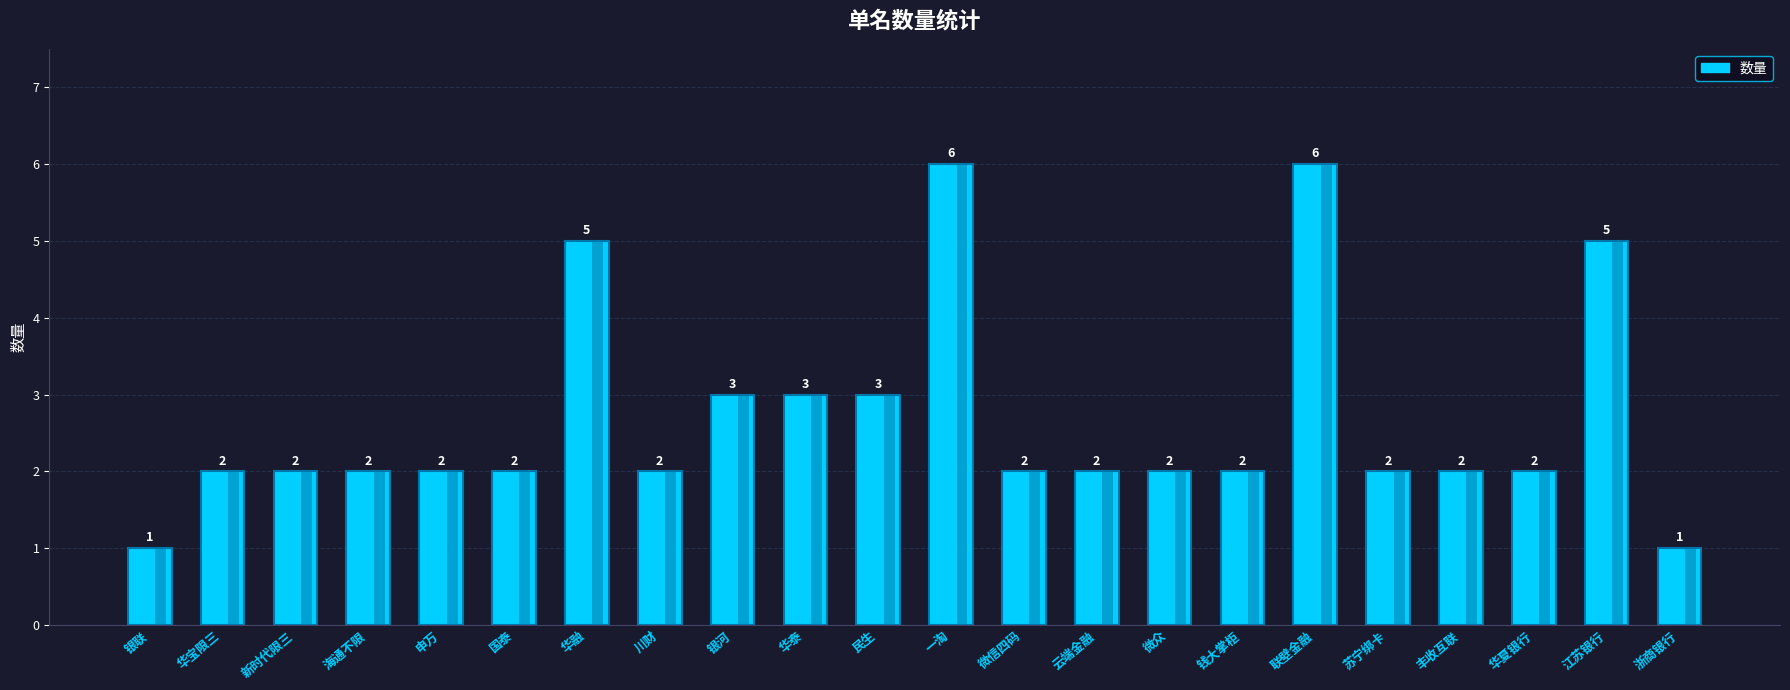

How many data points are less than 2?

2